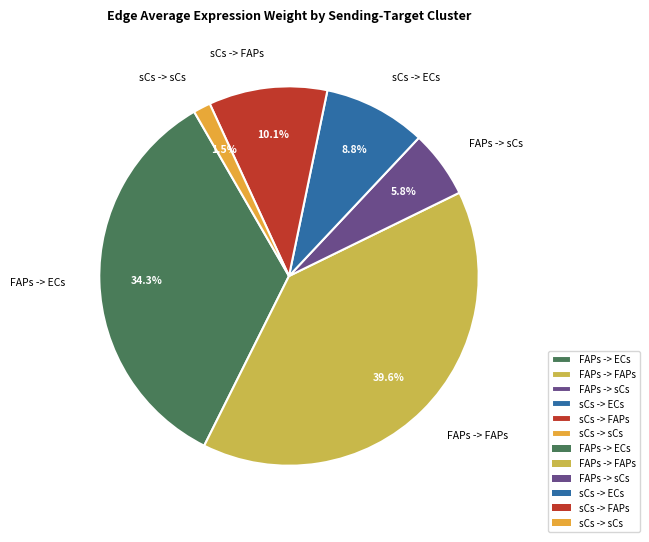

Which category has the biggest portion of the pie?

FAPs -> FAPs